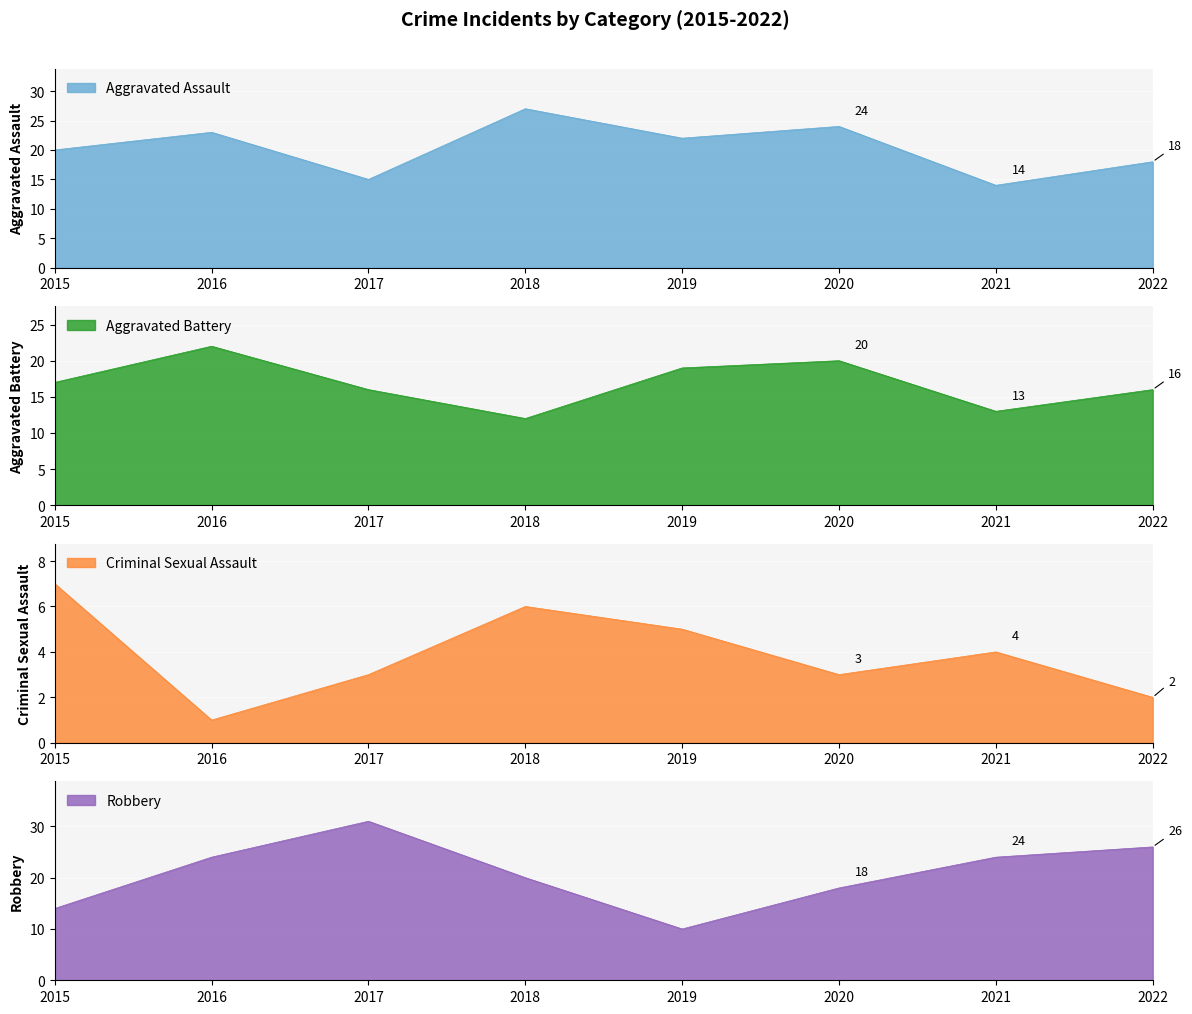

Which series changed the most between 2020 and 2022?

Robbery